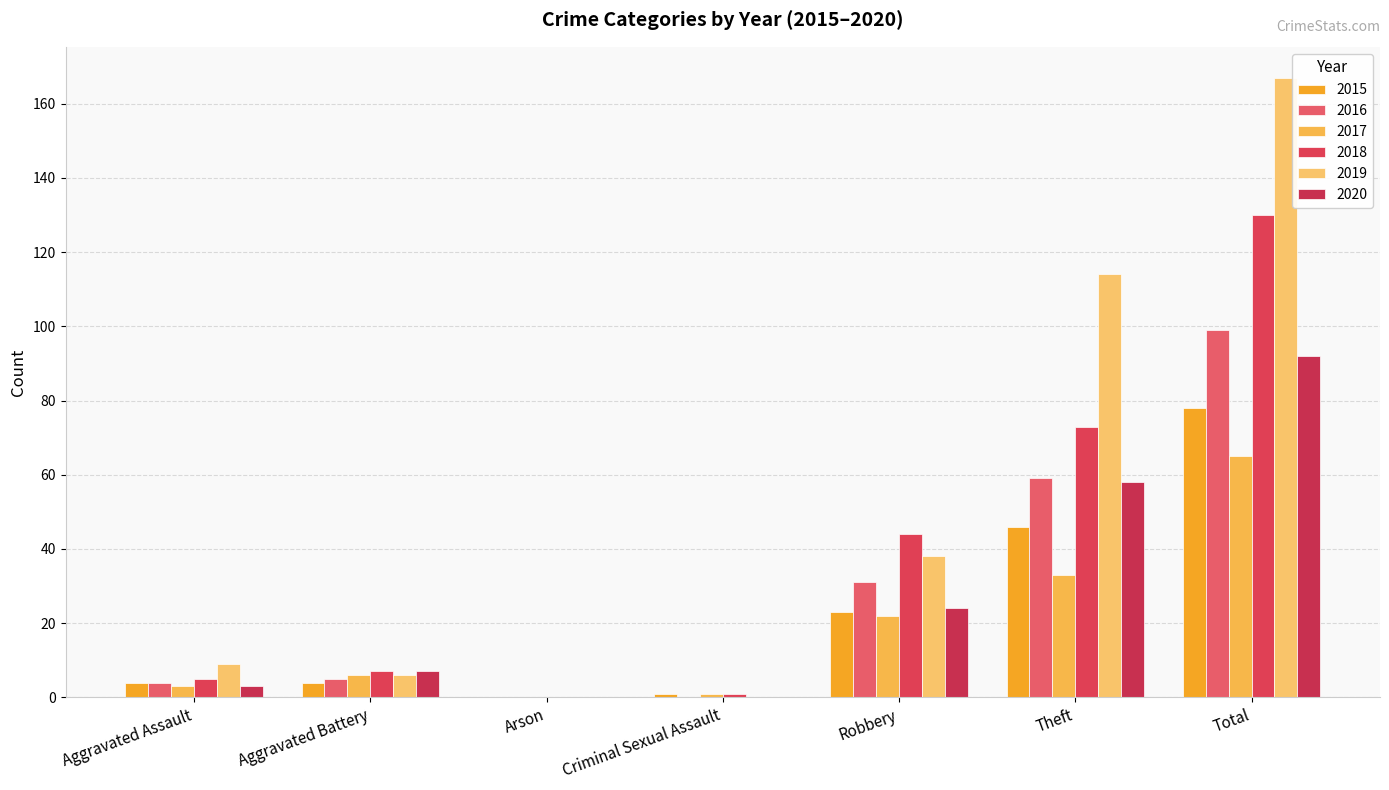

Which series has the widest spread of values?

2019